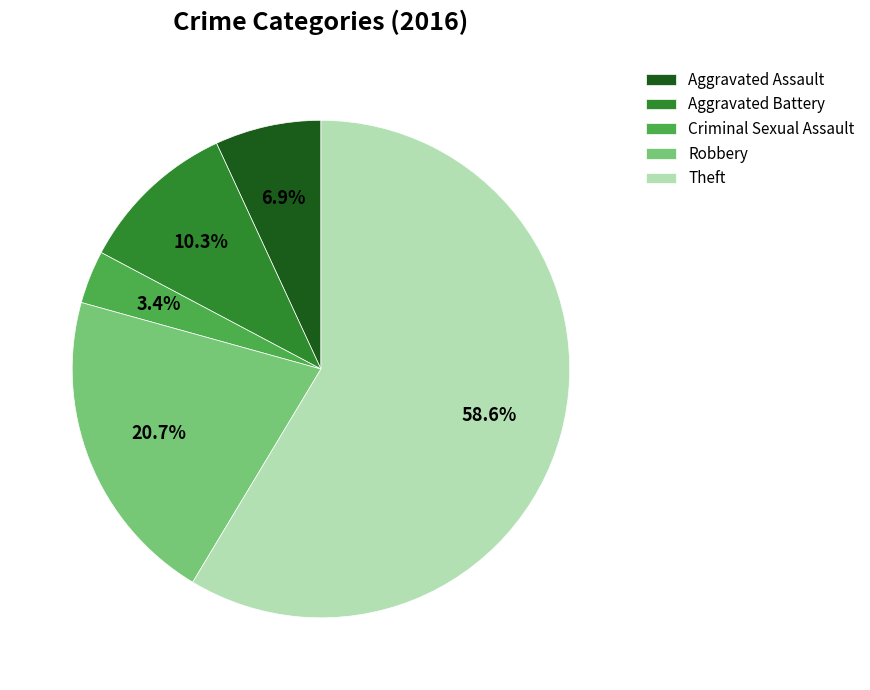

What is the total percentage of Aggravated Assault and Robbery?

27.6%